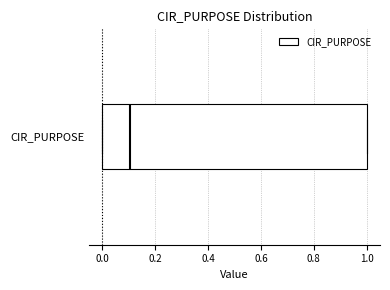

Read this box plot against the x-axis: the position of the median line, the range covered by the box, and the ends of both whiskers. The values are not printed on the chart, so give them approximately, as read against the axis.

median 0.1, box 0.0 to 1.0, whiskers 0.0 to 1.0